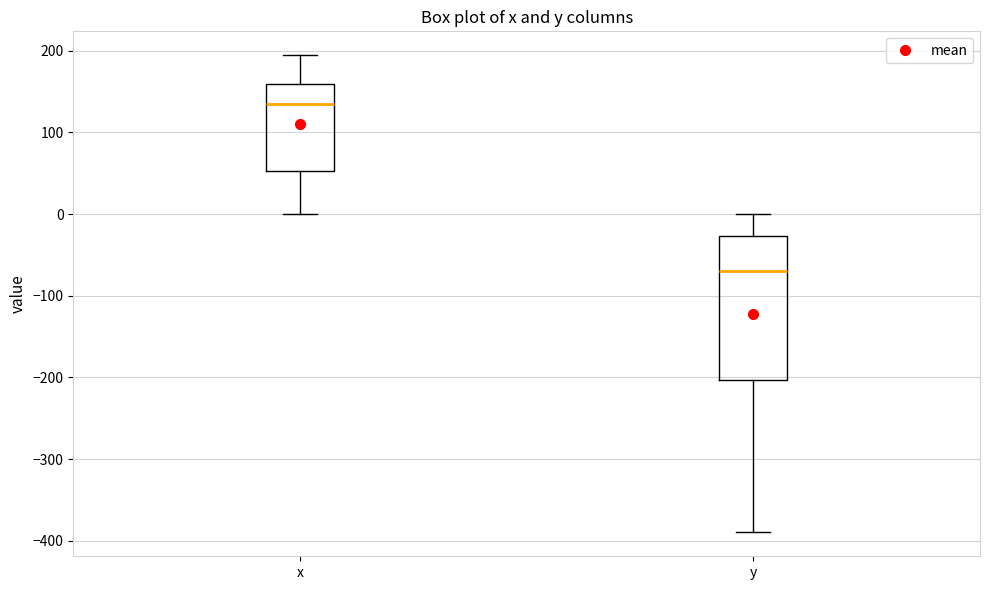

Comparing the boxes themselves (not the whiskers), which one is the tallest?

y